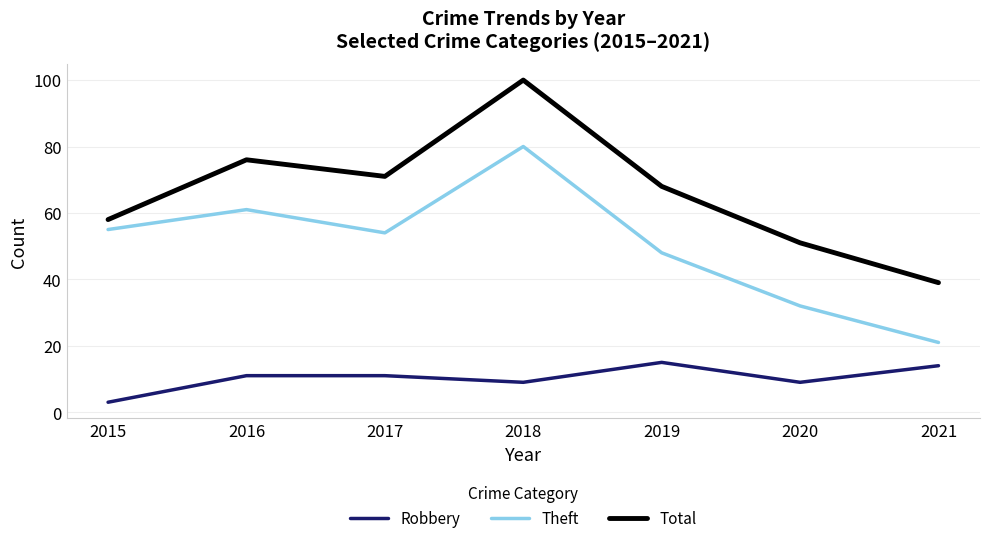

At how many categories does at least one series exceed 52?

5